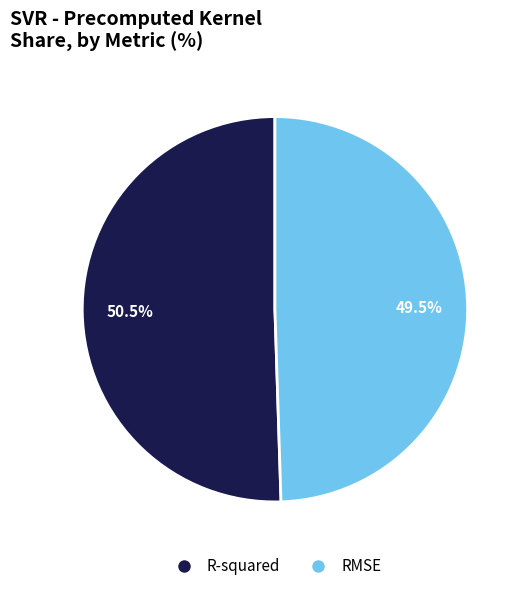

What is the smallest slice in the pie chart?

RMSE